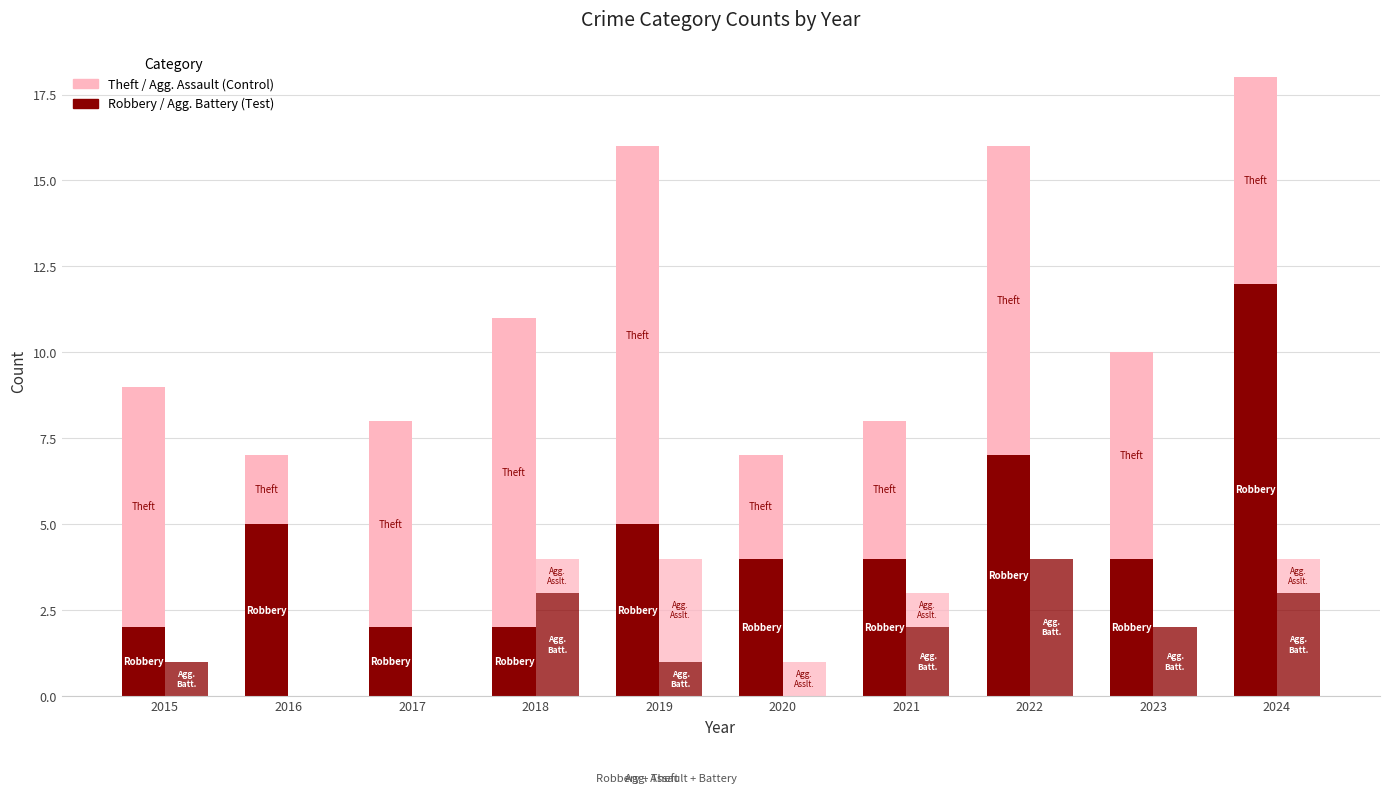

The Aggravated Assault series shows 0 at 2023. True or false?

True